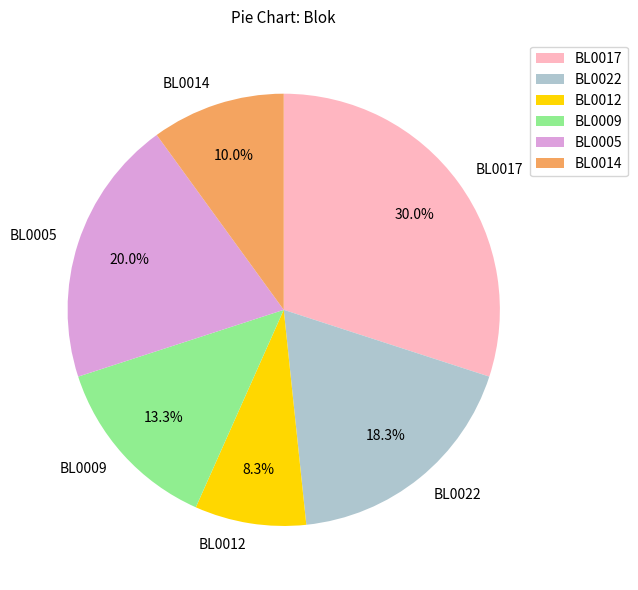

To the nearest percent, what is the difference between the largest and smallest slice percentages?

22%